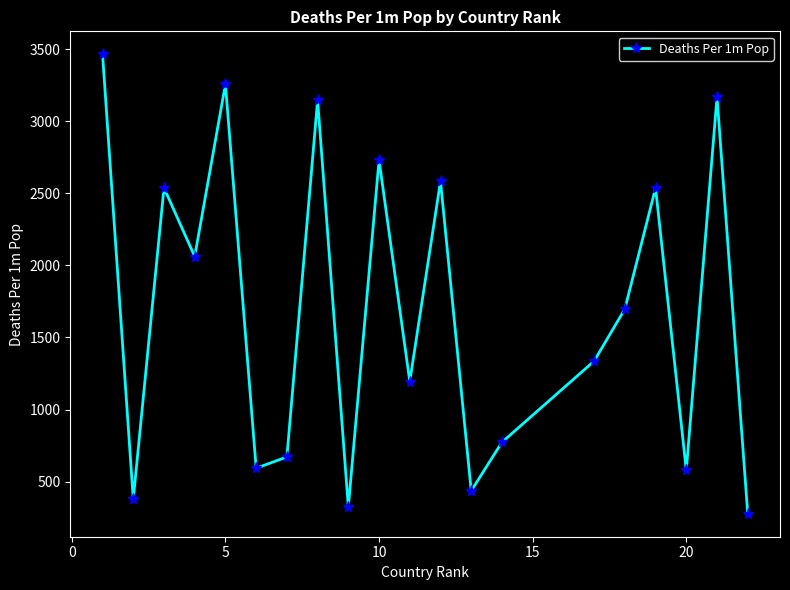

What is the average value?

1687